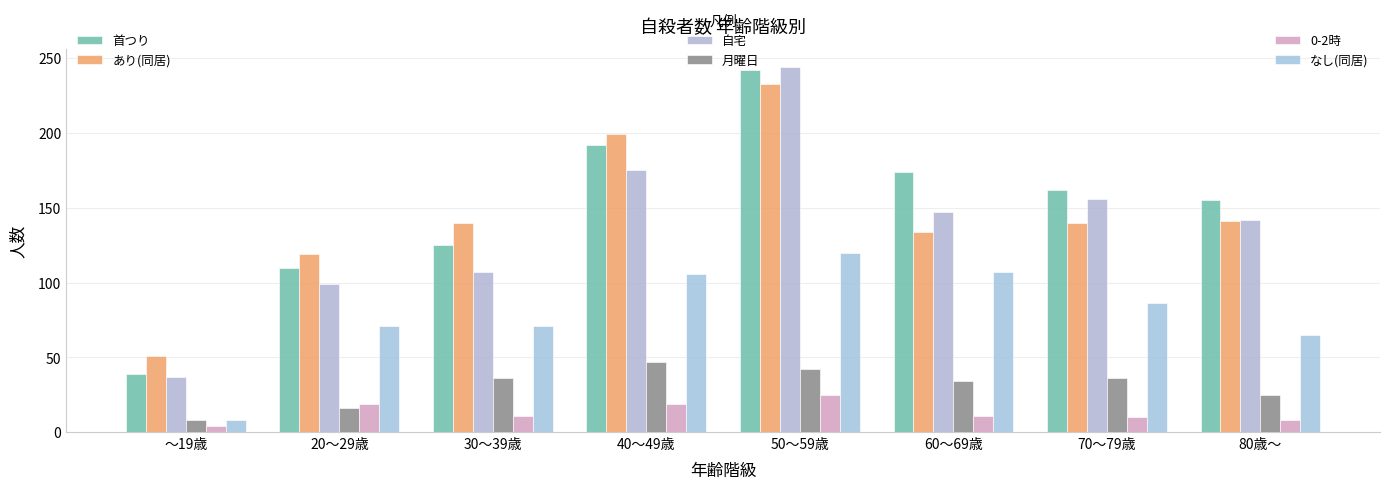

What is the value of the 0-2時 bar at the 3rd from the left?

11